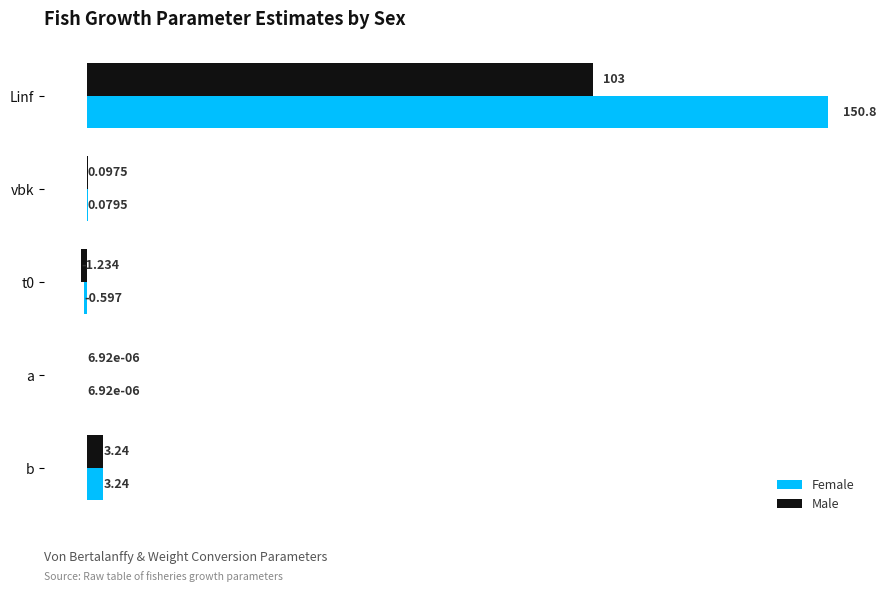

At which category is the sum across all series the highest?

Linf